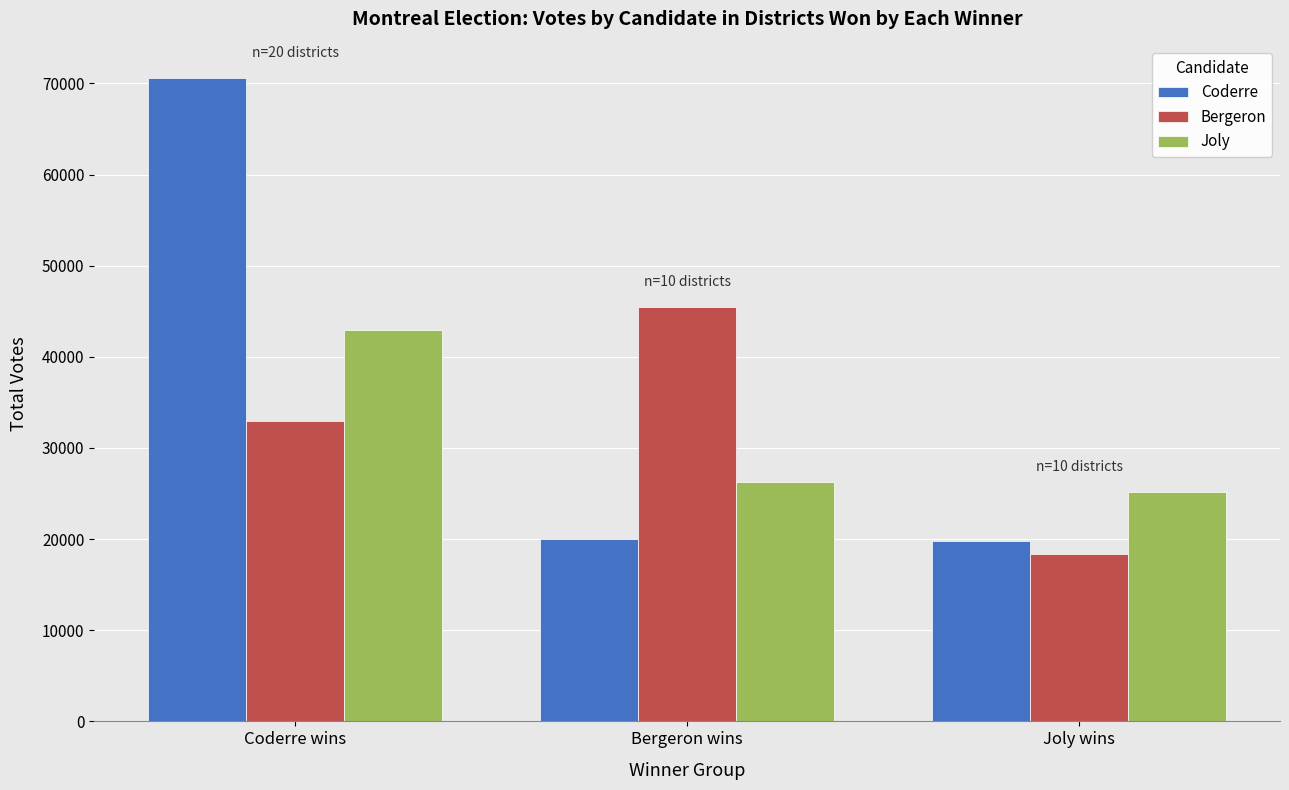

What is the difference between the maximum and minimum values in the Joly series?

17797